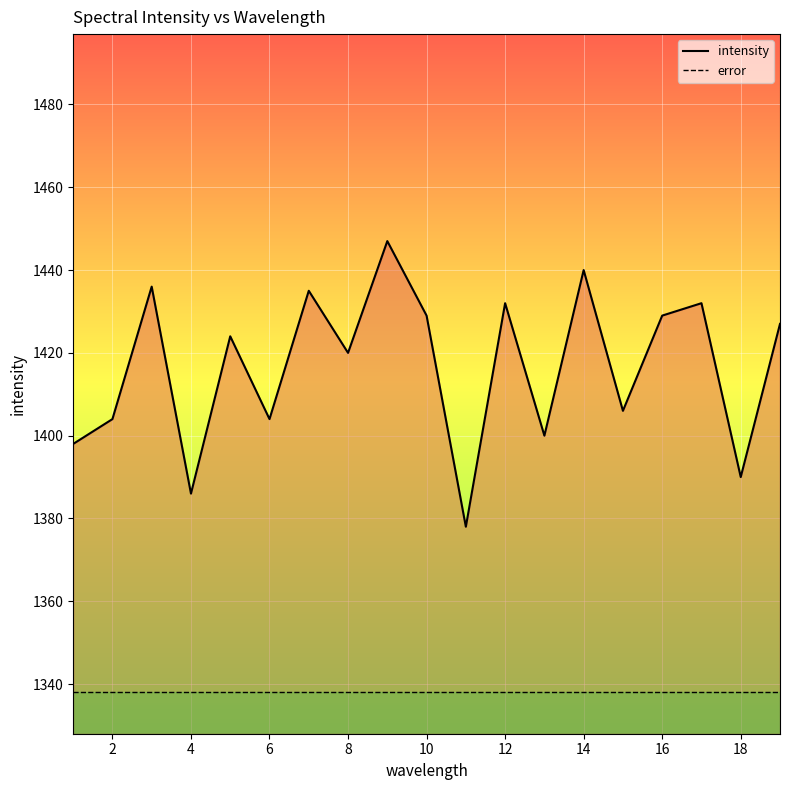

The value of error at 17 is 903. True or false?

False